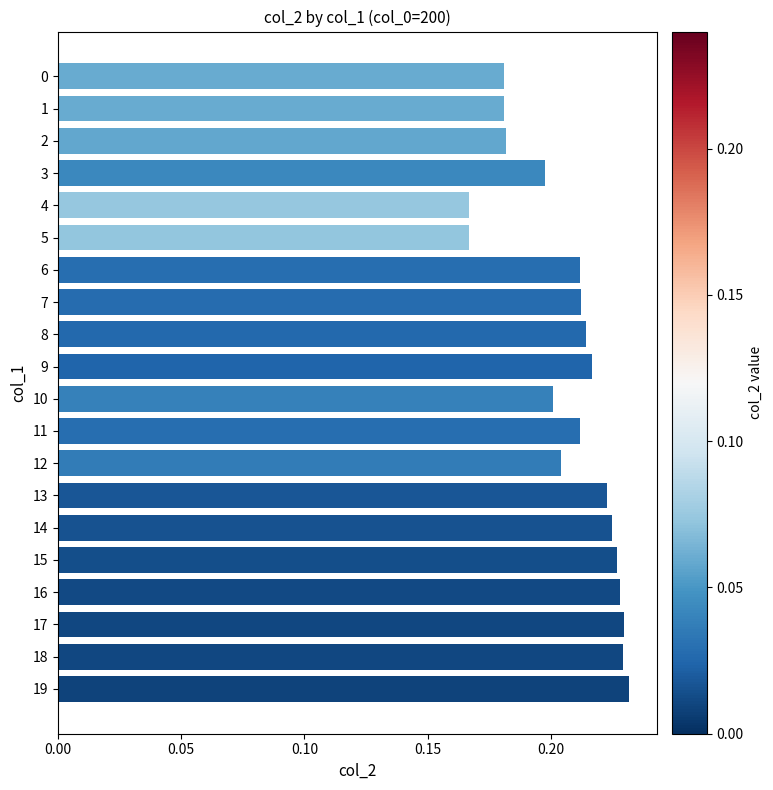

Which has a higher value, 11 or 15?

15